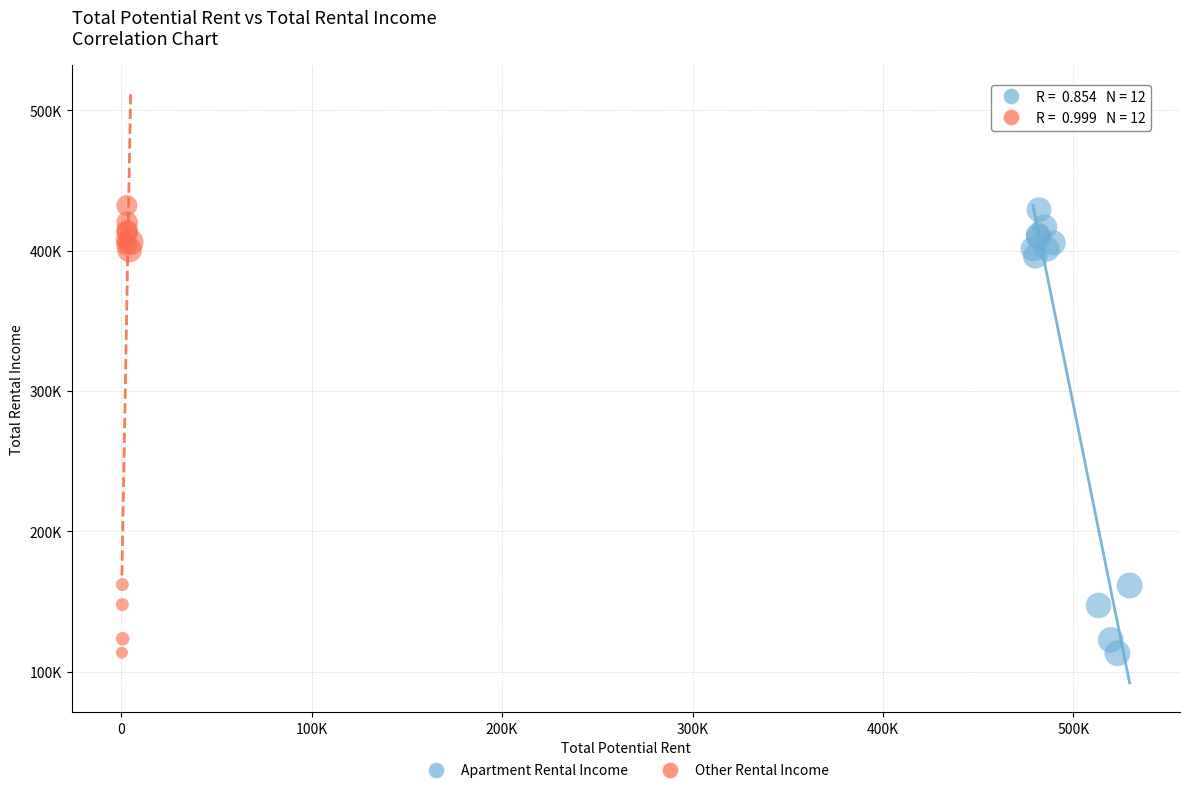

What are all the series names shown in the legend?

Apartment Rental Income, Other Rental Income